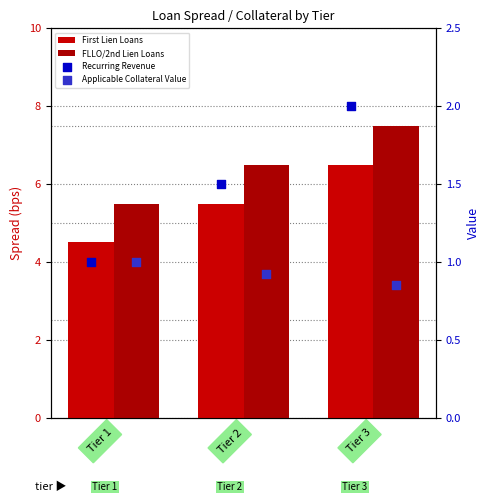

What are all the series names shown in the legend?

First Lien Loans, FLLO/2nd Lien Loans, Recurring Revenue, Applicable Collateral Value